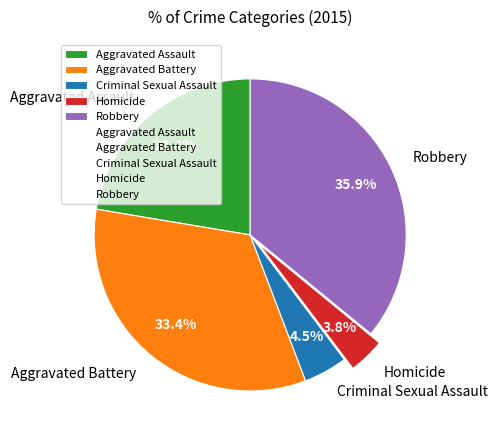

Which has a higher value, Robbery or Homicide?

Robbery